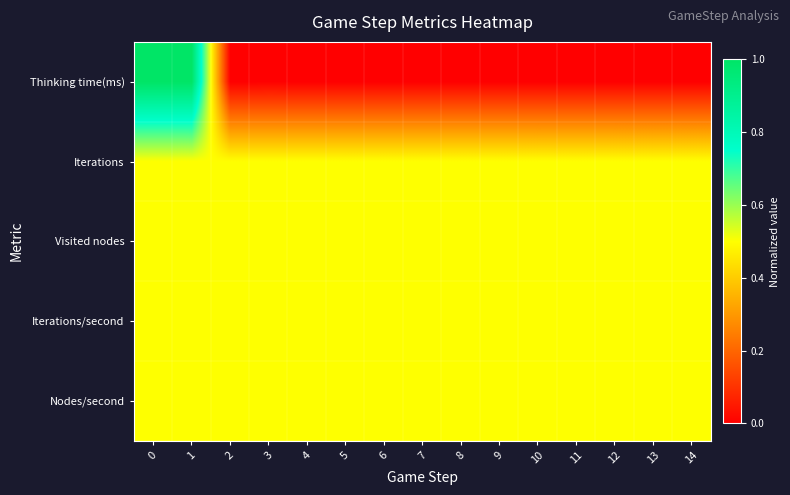

Count the number of data series in this chart.

5